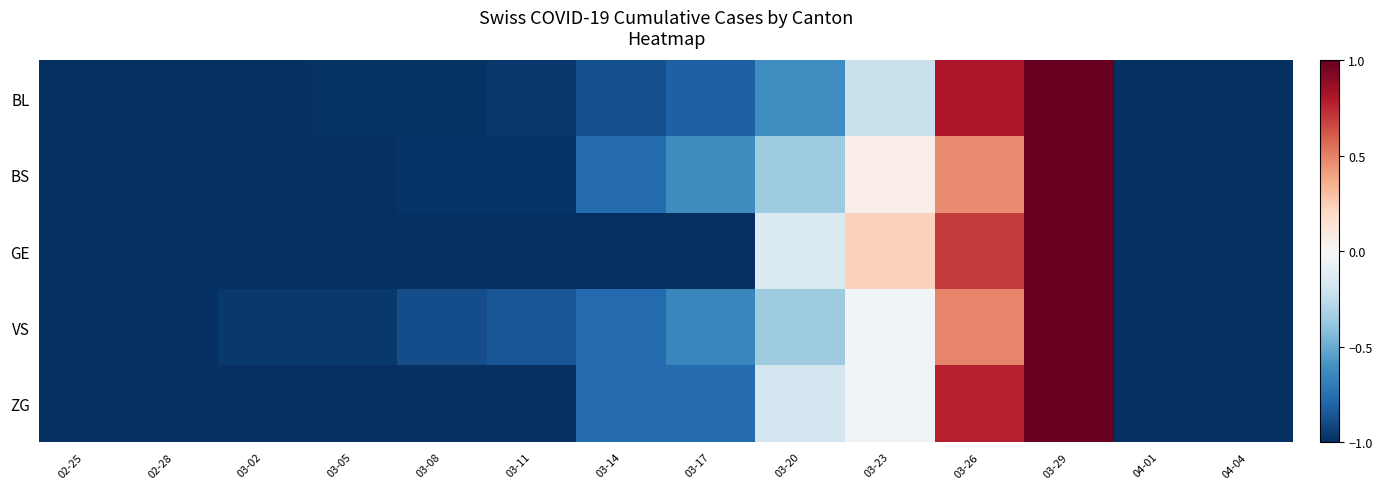

Count the number of categories in the chart.

14